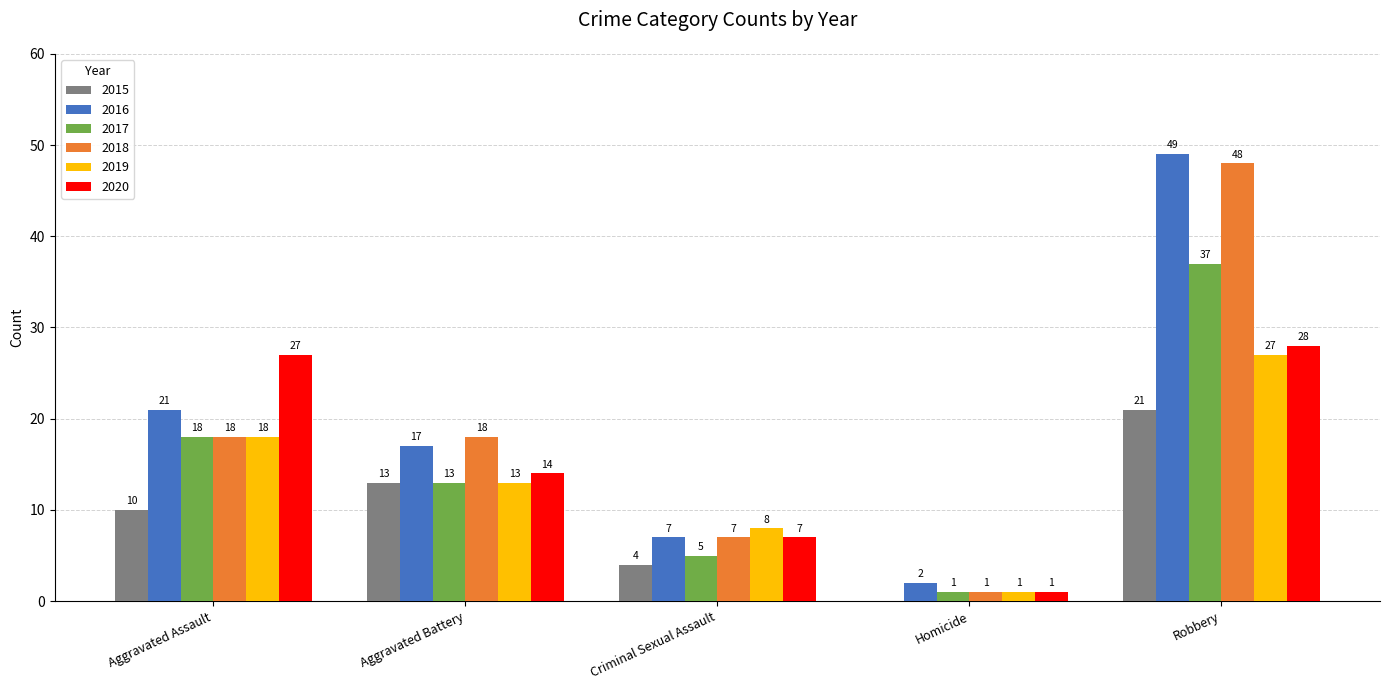

How many series are shown in this chart?

6